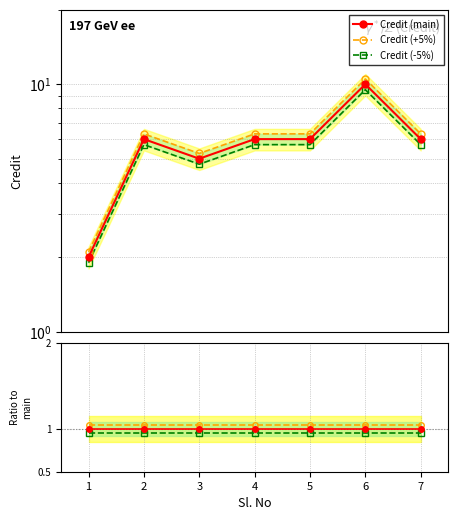

At which label does Credit (-5%) / main reach its minimum?

2